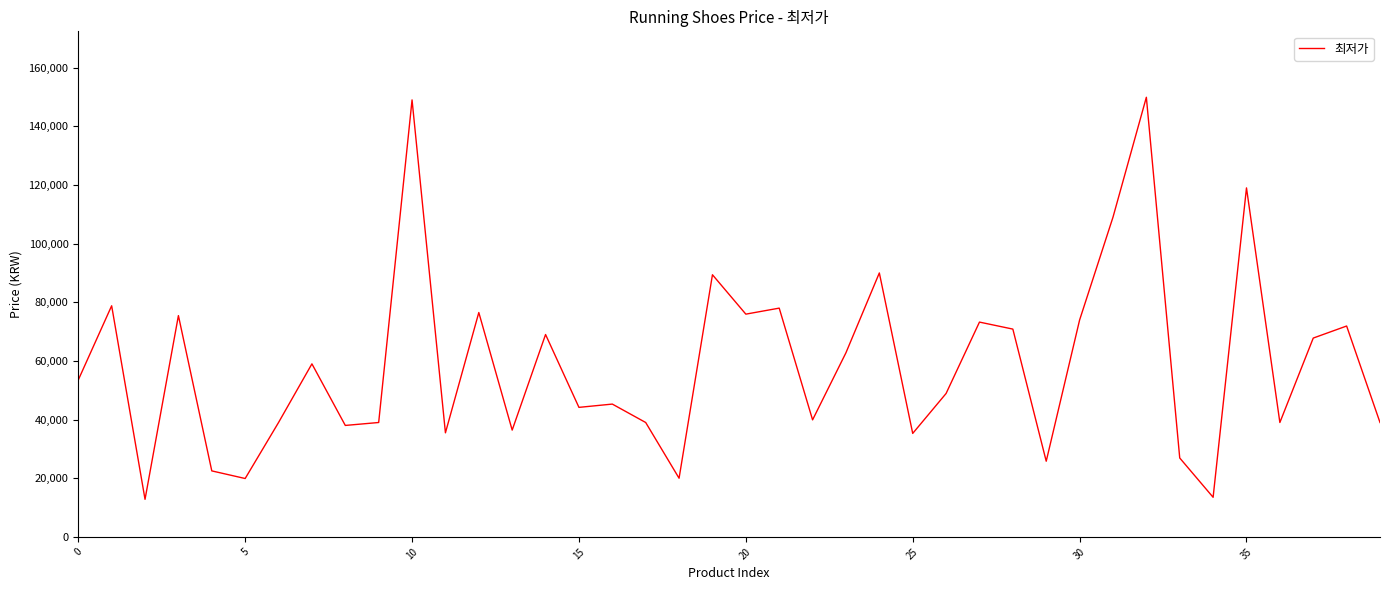

What is the minimum value shown in the chart?

12800